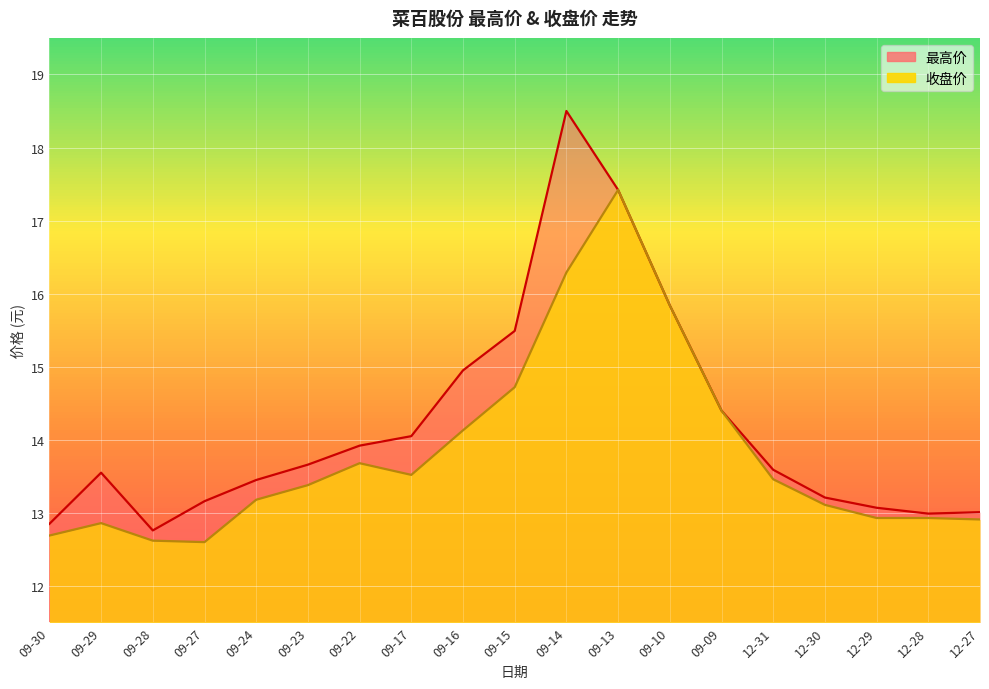

How many interior local valleys does the 收盘价 series have?

2